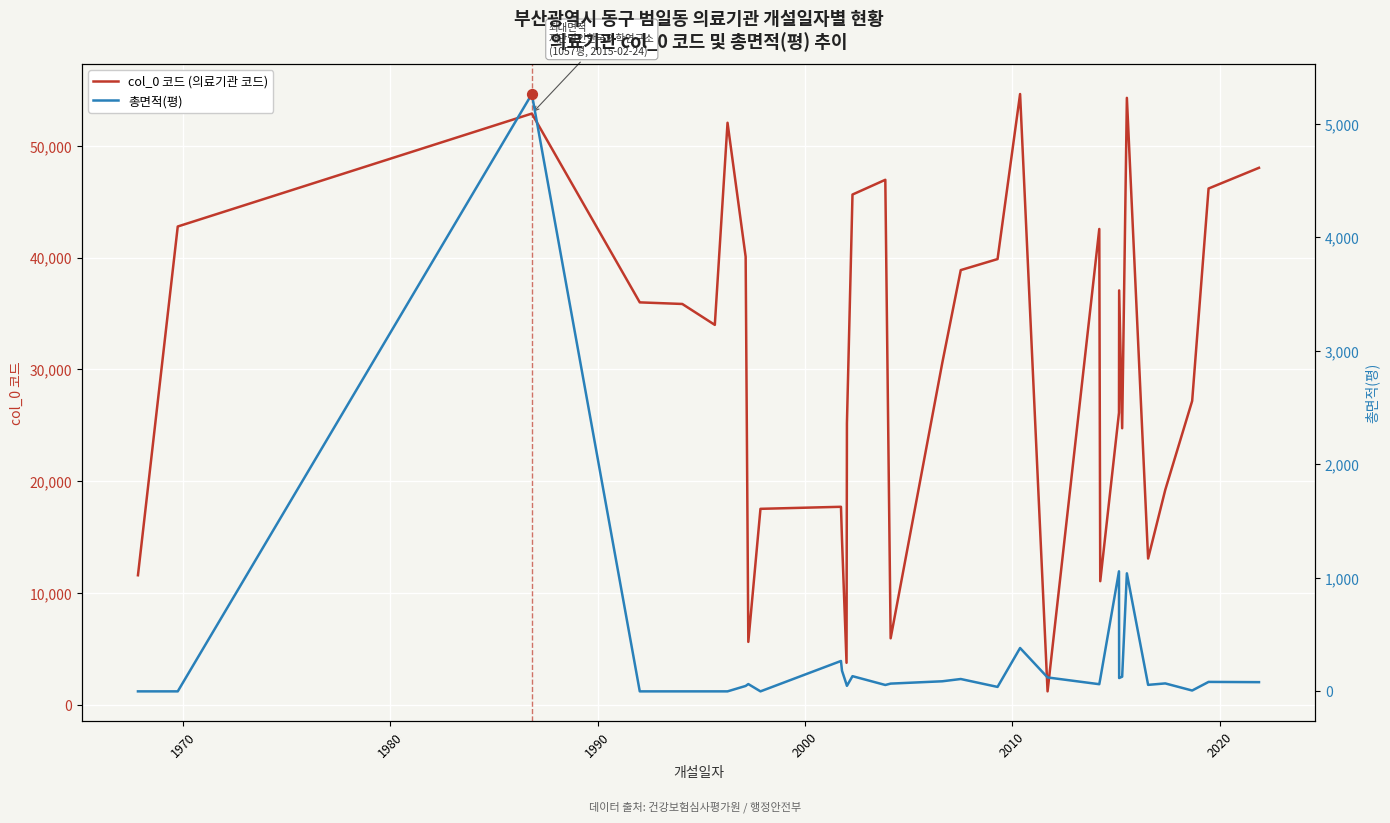

What is the minimum value for col_0 코드 (의료기관 코드)?

1192